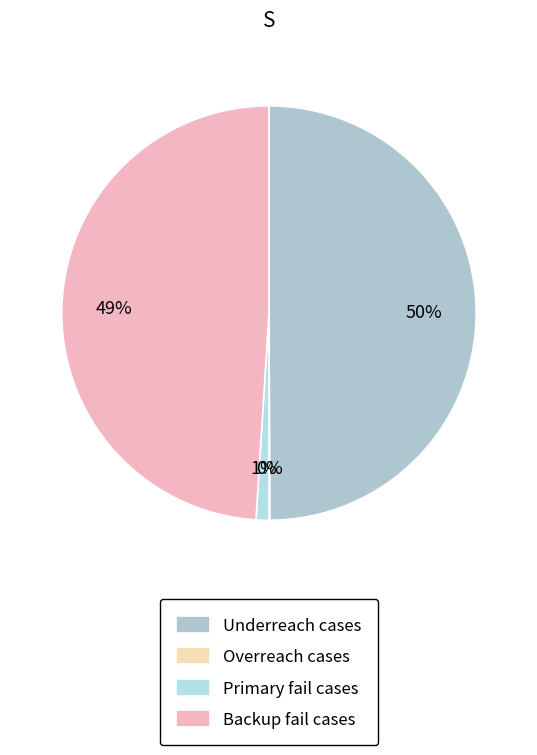

Rank the categories by value from highest to lowest.

Underreach_cases, Backup_fail_cases, Primary_fail_cases, Overreach_cases